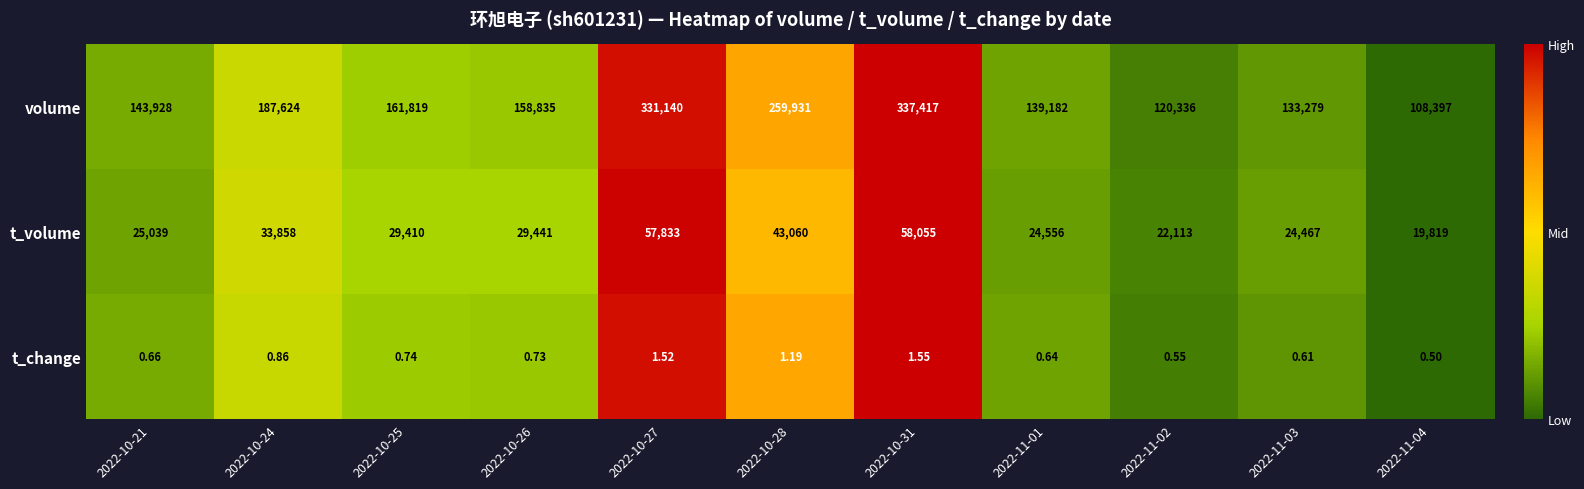

Which series has the largest range (max minus min)?

volume